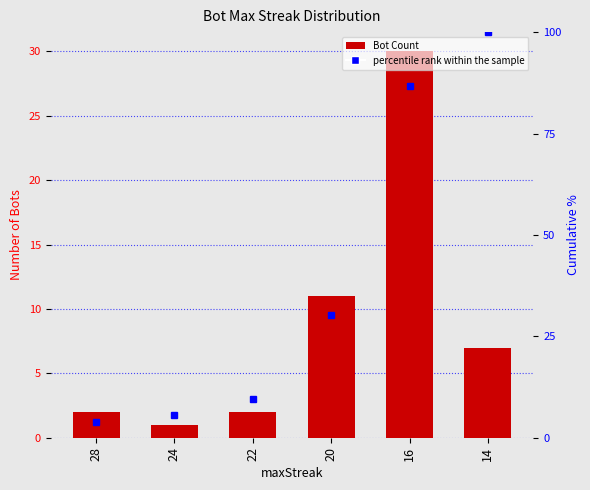

What is the sum of all Bot Count values?

53.0